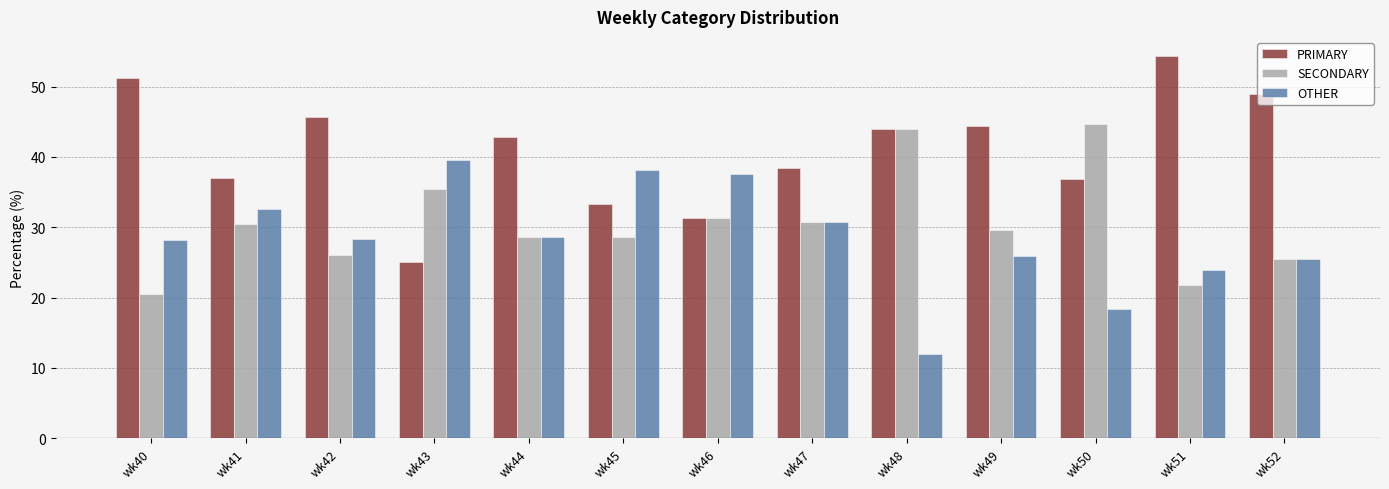

What is the difference between the maximum and second lowest values in the SECONDARY series?

23.0